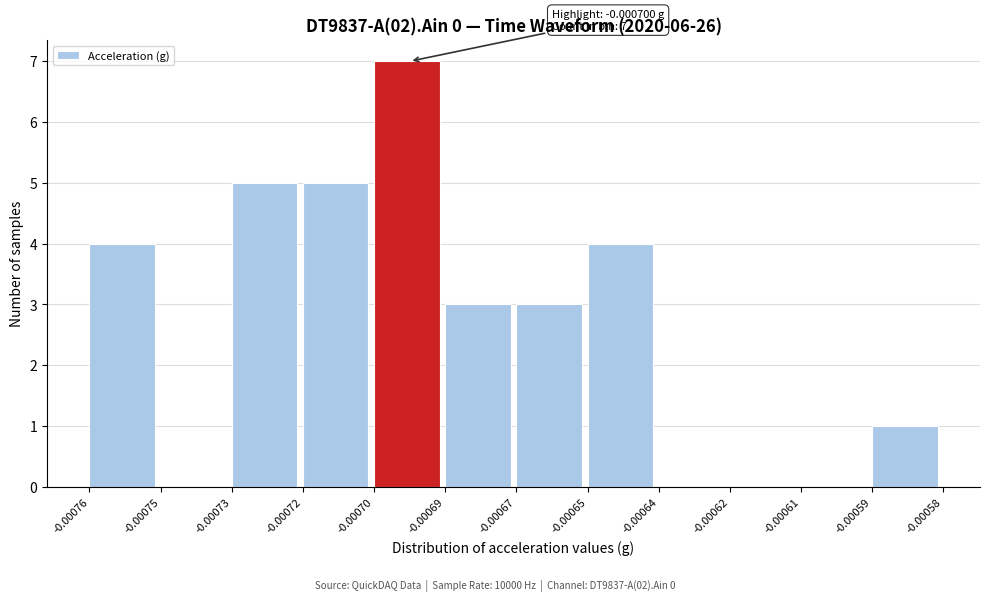

Reading right to left, list all the values displayed in this chart.

-0.00059=1	-0.00061=0	-0.00062=0	-0.00064=0	-0.00065=4	-0.00067=3	-0.00069=3	-0.00070=7	-0.00072=5	-0.00073=5	-0.00075=0	-0.00076=4